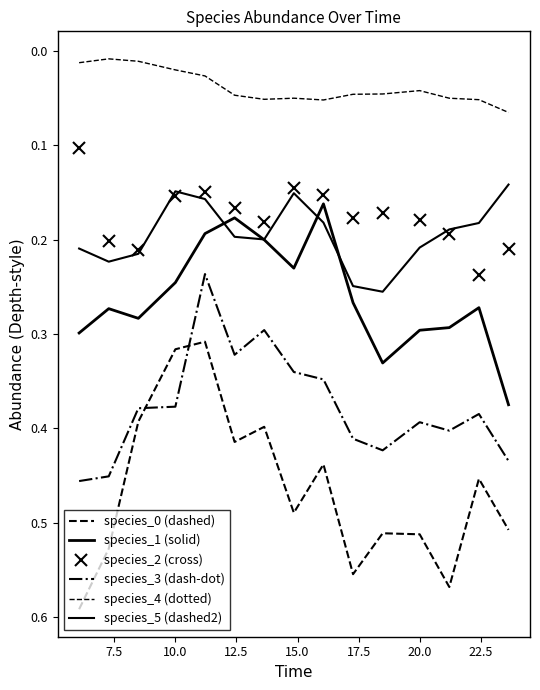

The species_0 series shows 0.2 at 9. True or false?

False